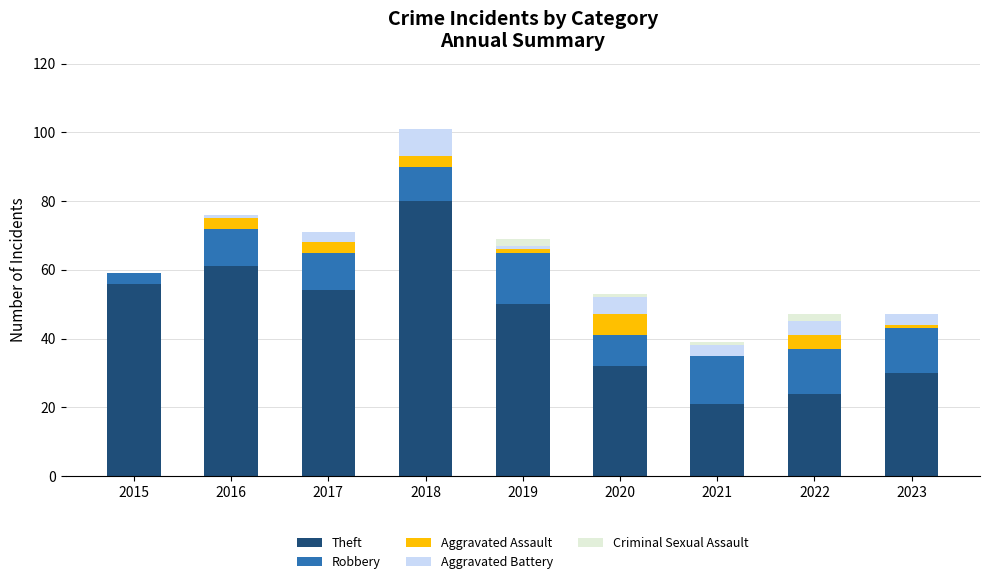

How many categories are shown in the chart?

9